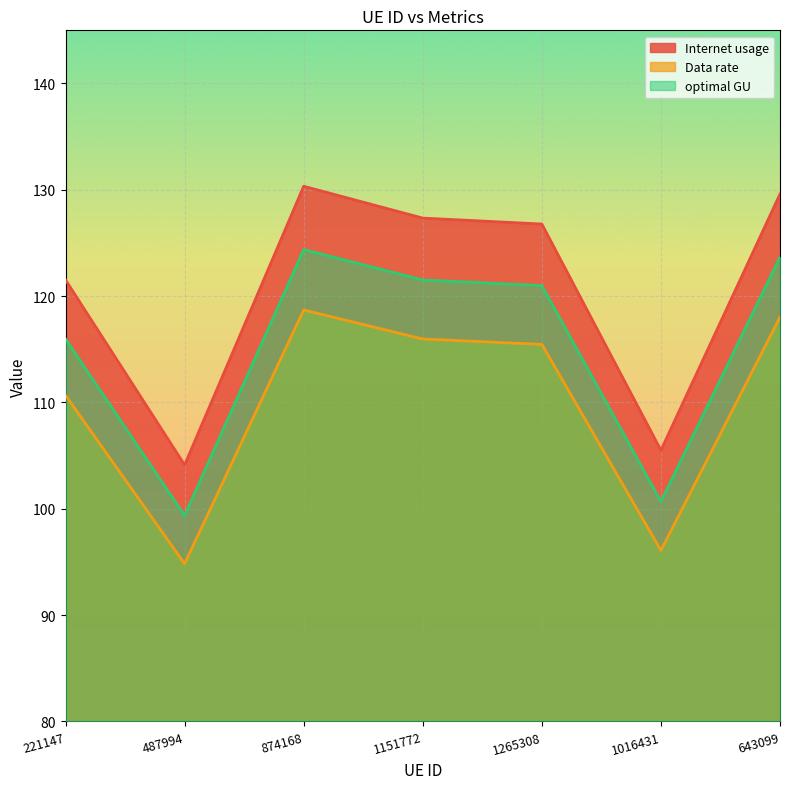

Where is the first local minimum for Internet usage?

487994